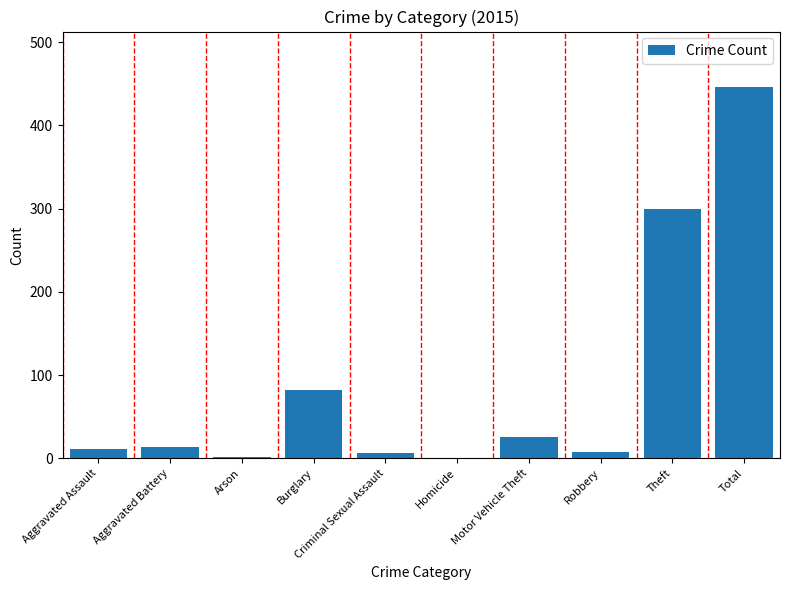

What value does the data have at Aggravated Battery?

13